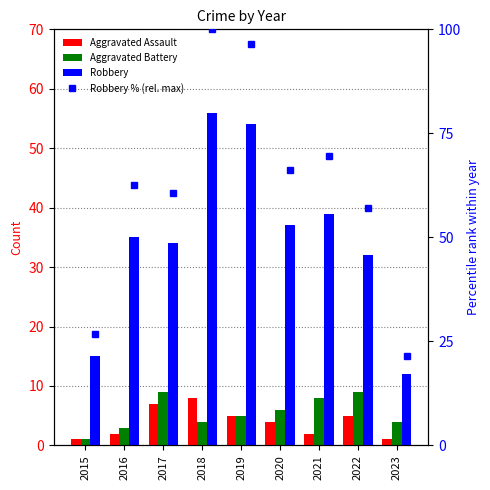

How many data points in Robbery % (rel. max) are above 62?

5